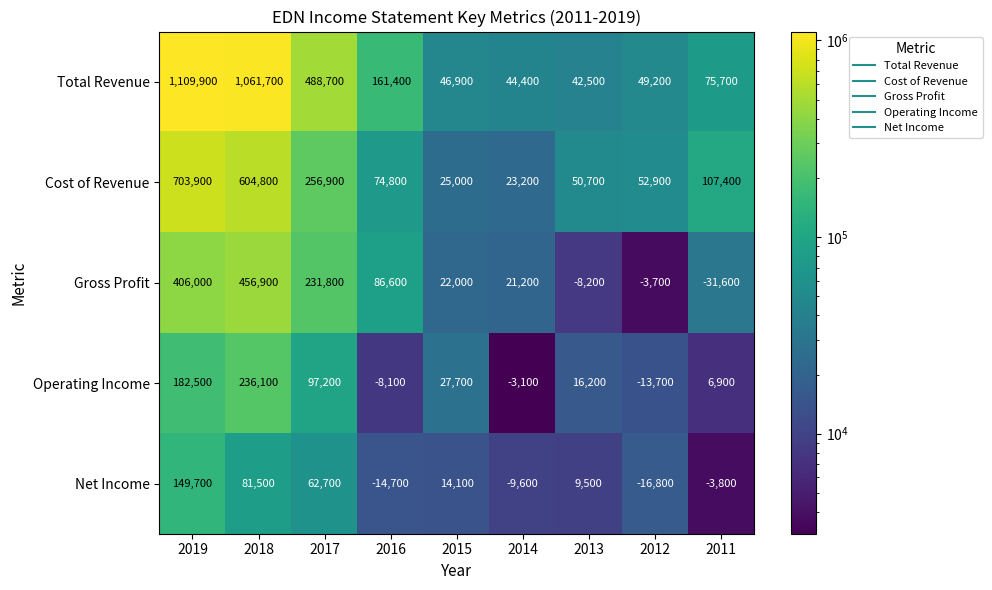

Where is Total Revenue nearest to the value 576200?

2017